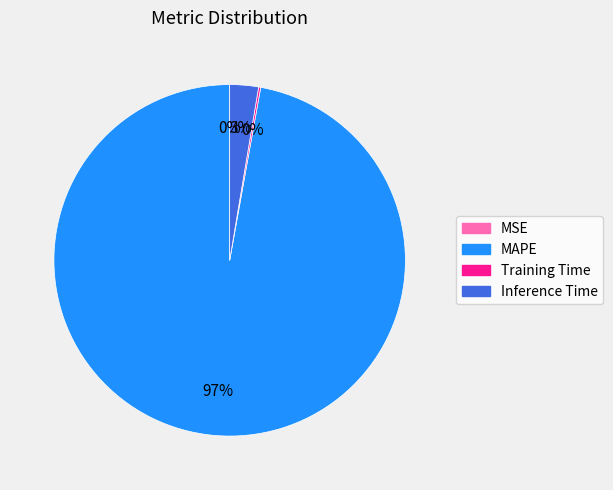

To the nearest percent, what is the average slice percentage?

25%